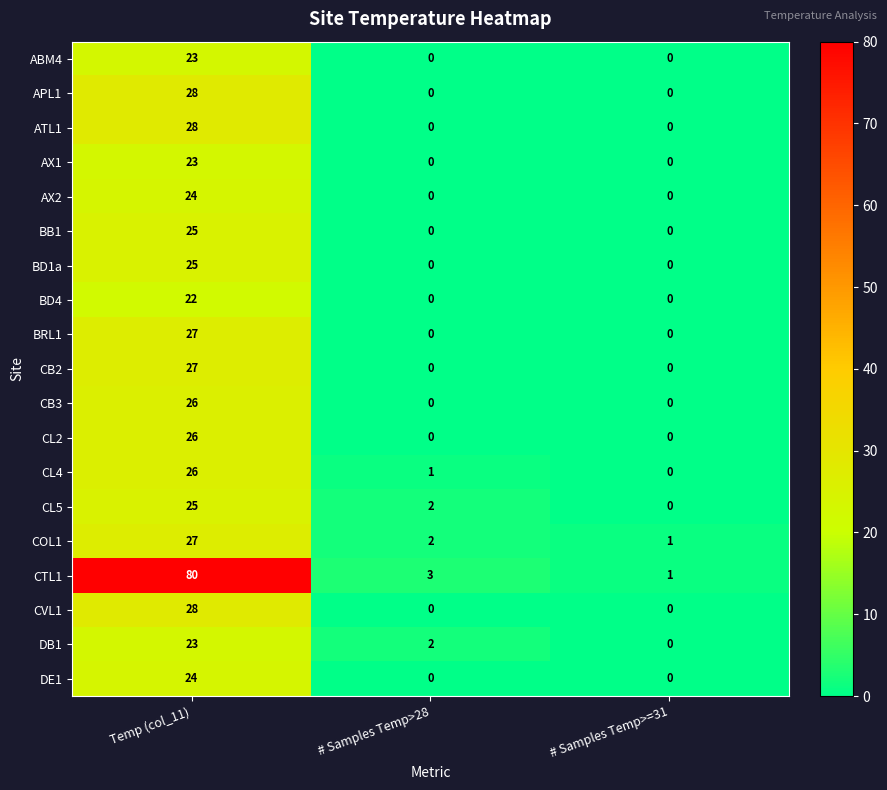

Rank the categories by COL1 value from lowest to highest.

# Samples Temp>=31, # Samples Temp>28, Temp (col_11)